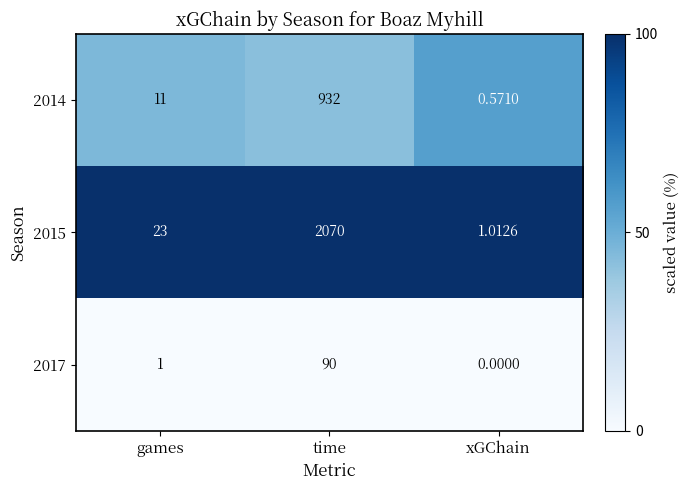

Where is 2017 nearest to the value 45?

games